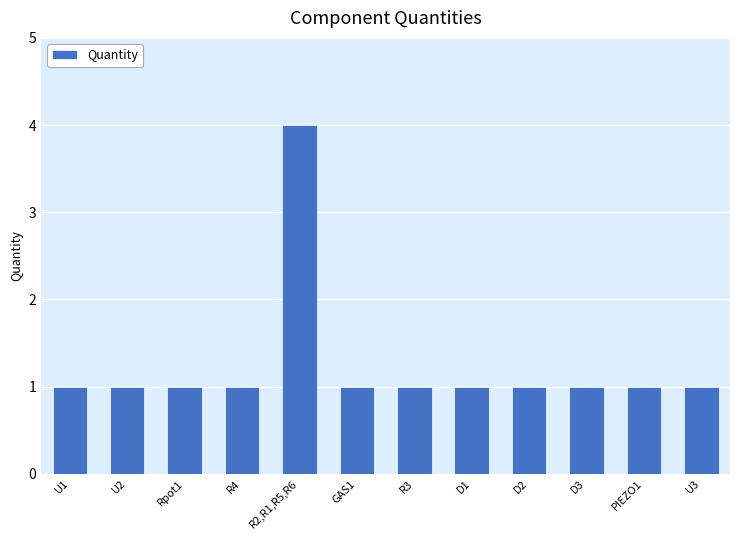

Reading left to right, extract all data points from this chart.

U1=1	U2=1	Rpot1=1	R4=1	R2,R1,R5,R6=4	GAS1=1	R3=1	D1=1	D2=1	D3=1	PIEZO1=1	U3=1